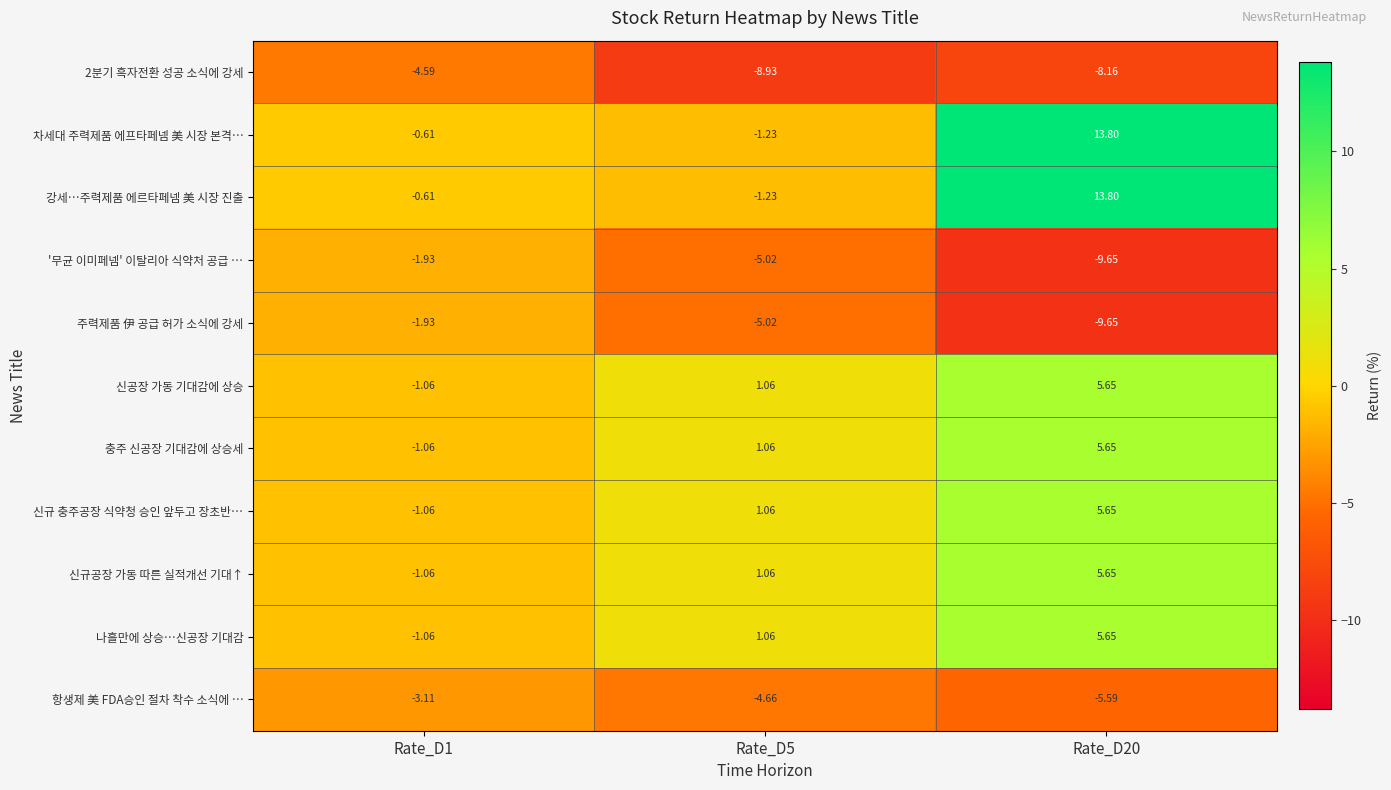

Is the value of 주력제품 伊 공급 허가 소식에 강세 at Rate_D1 greater than the value of '무균 이미페넴' 이탈리아 식약처 공급 … at Rate_D5?

Yes